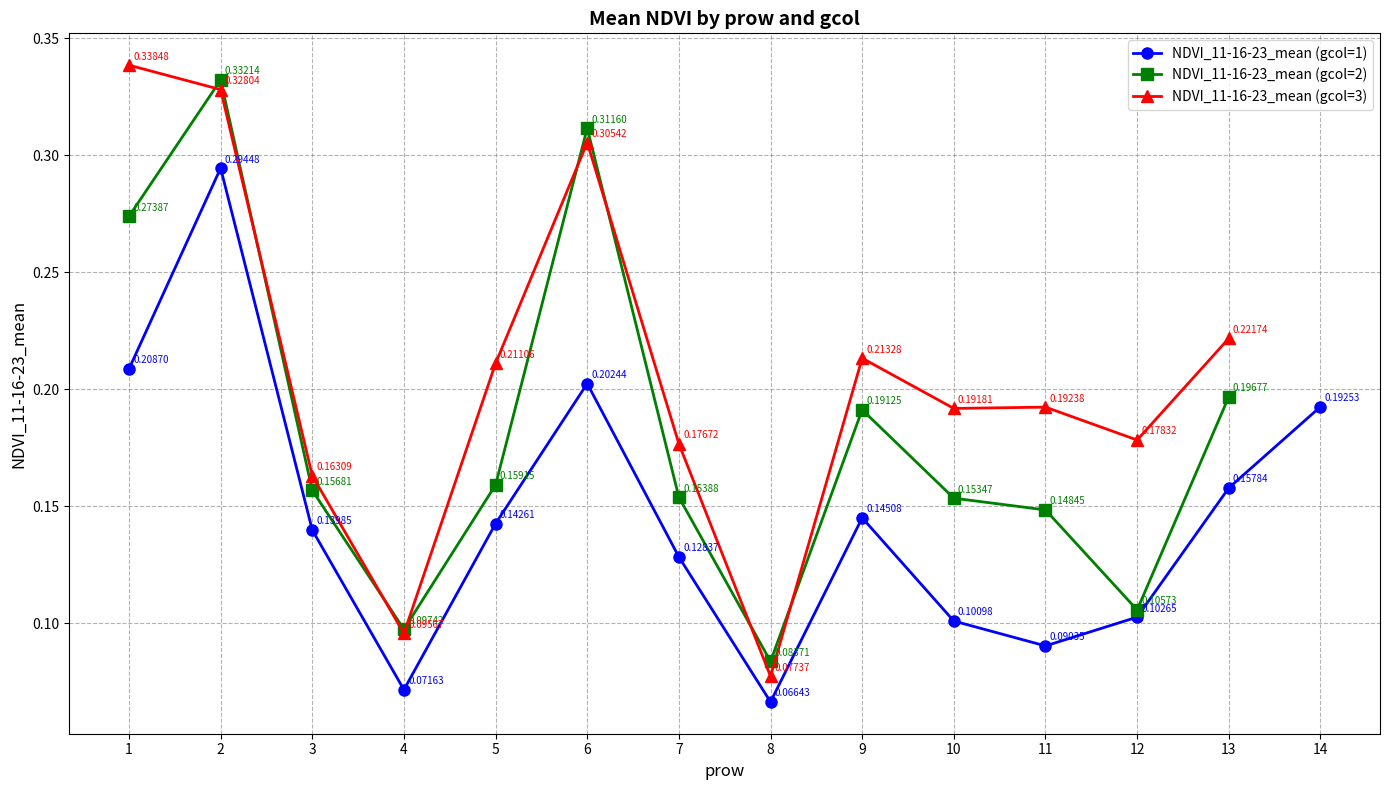

What is the value of the NDVI_11-16-23_mean (gcol=3) point at the 1st from the left?

0.3